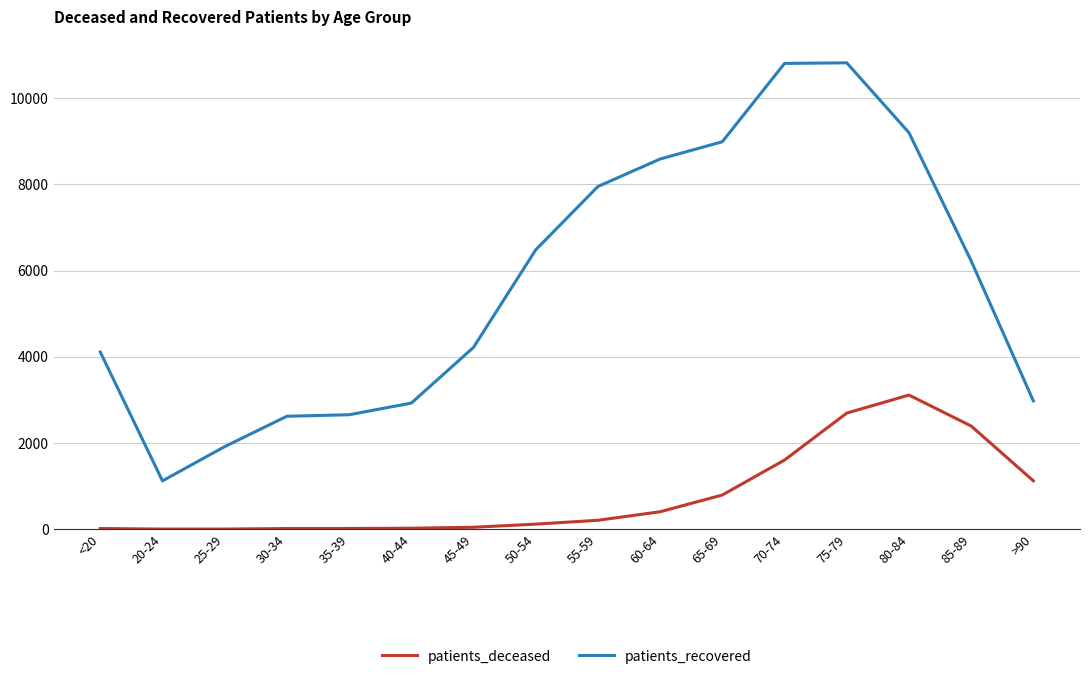

What is the difference between the maximum and minimum values in the patients_recovered series?

9700